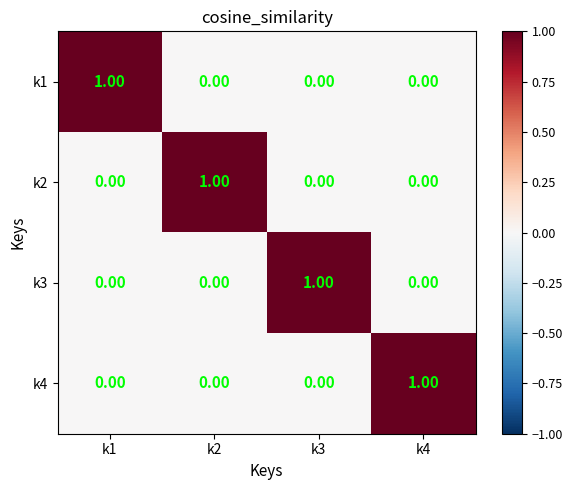

At how many categories does at least one series exceed 0?

4